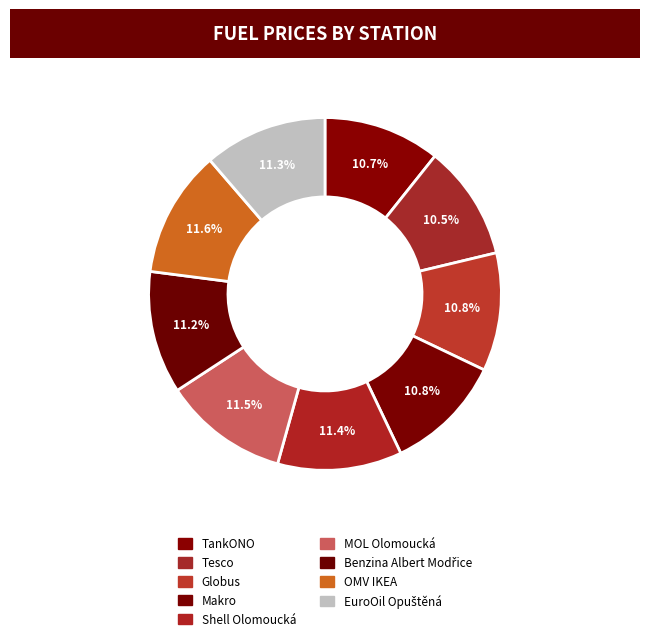

Which category has the biggest portion of the pie?

OMV IKEA